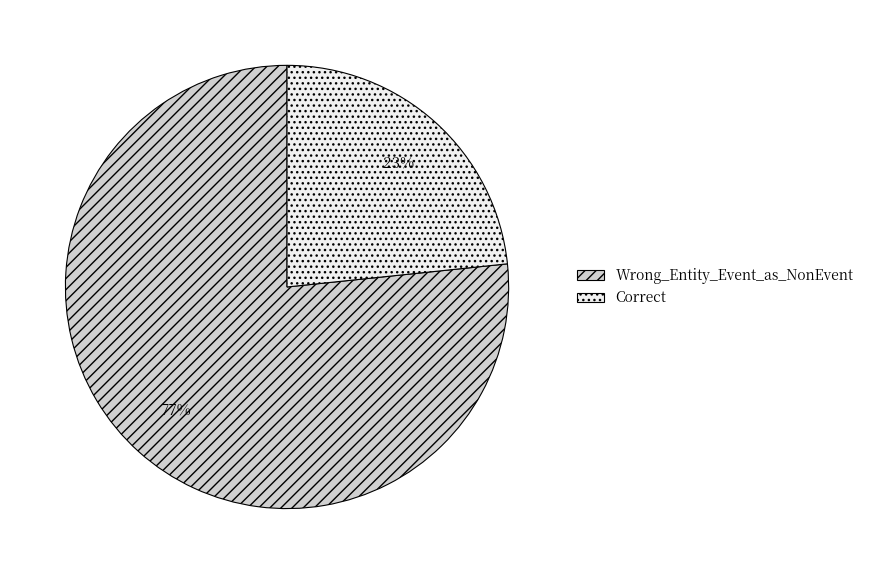

To the nearest percent, what is the combined percentage of Correct and Wrong_Entity_Event_as_NonEvent?

100%